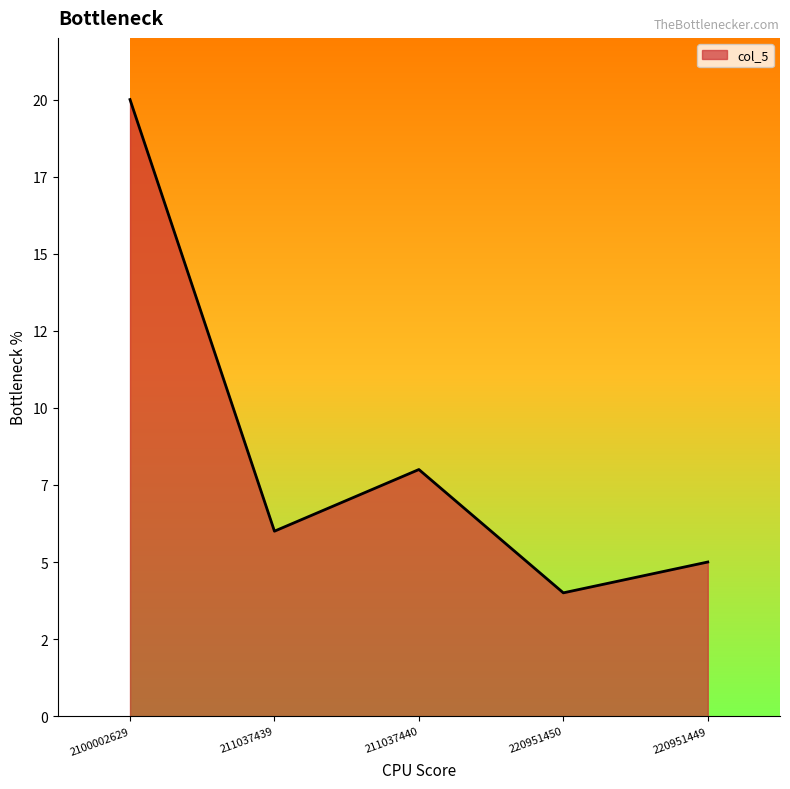

Reading left to right, extract all data points from this chart.

20	6	8	4	5